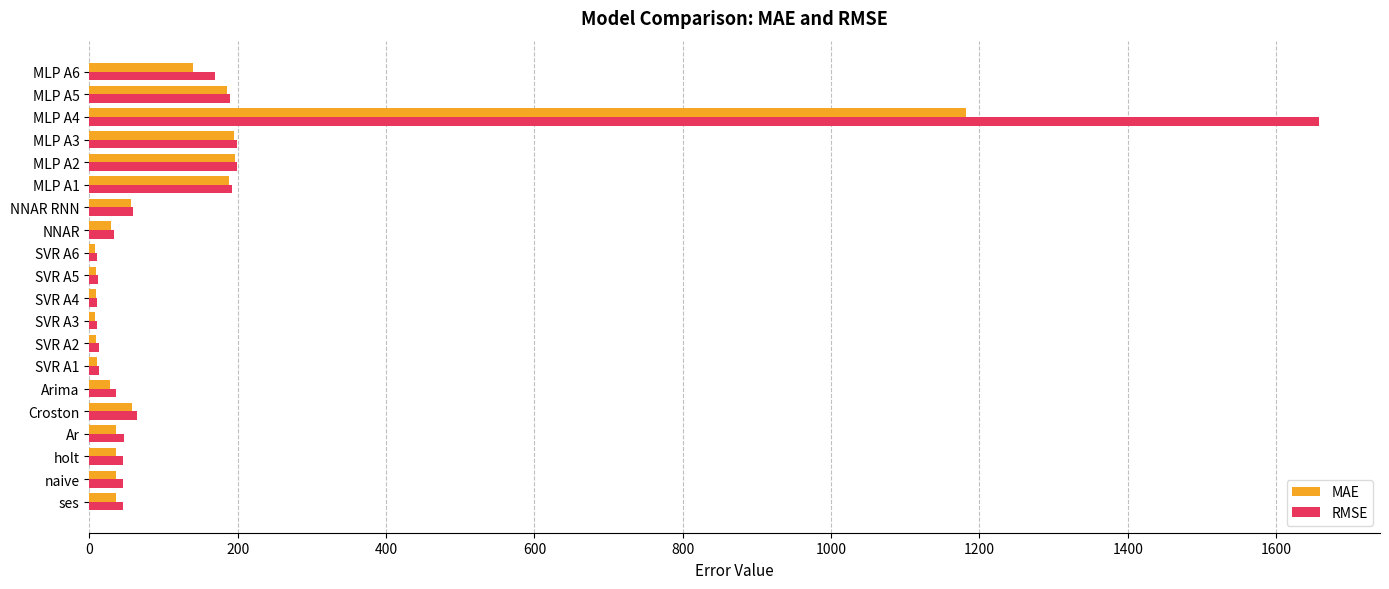

Rank the series by their maximum value, from lowest to highest.

MAE, RMSE